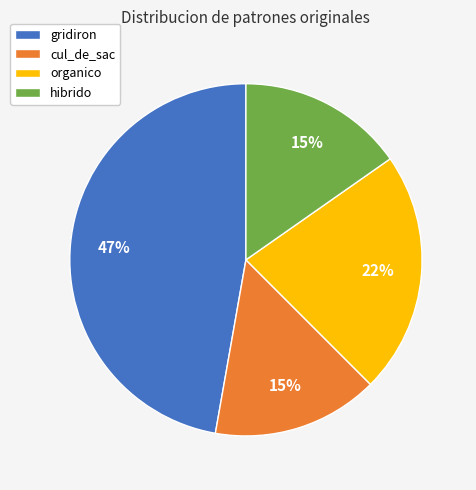

What is the largest slice in the pie chart?

gridiron